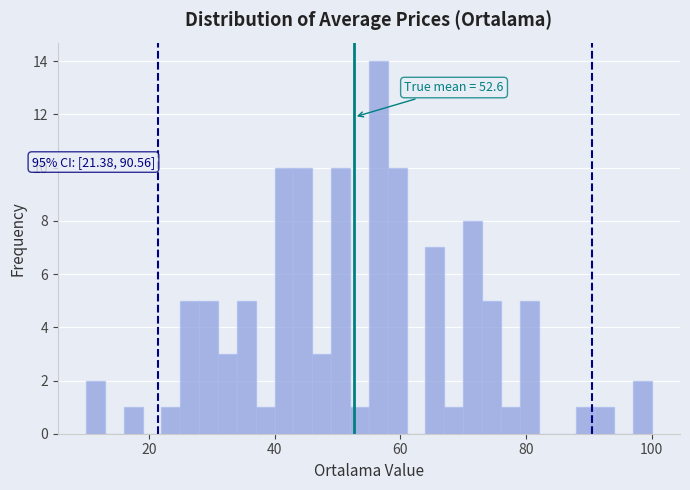

Read against the x-axis, roughly where is the centre of the tallest bar?

56